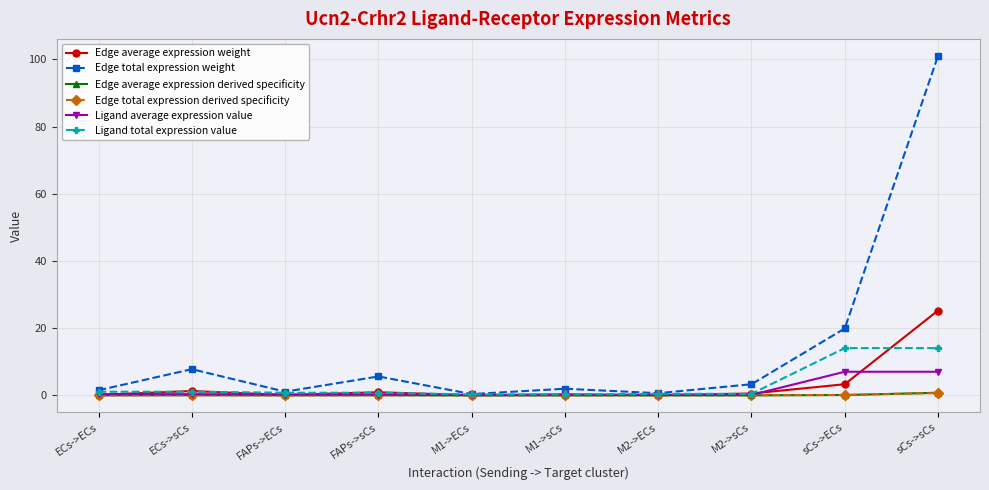

What is the label of the 4th point from the right?

M2->ECs